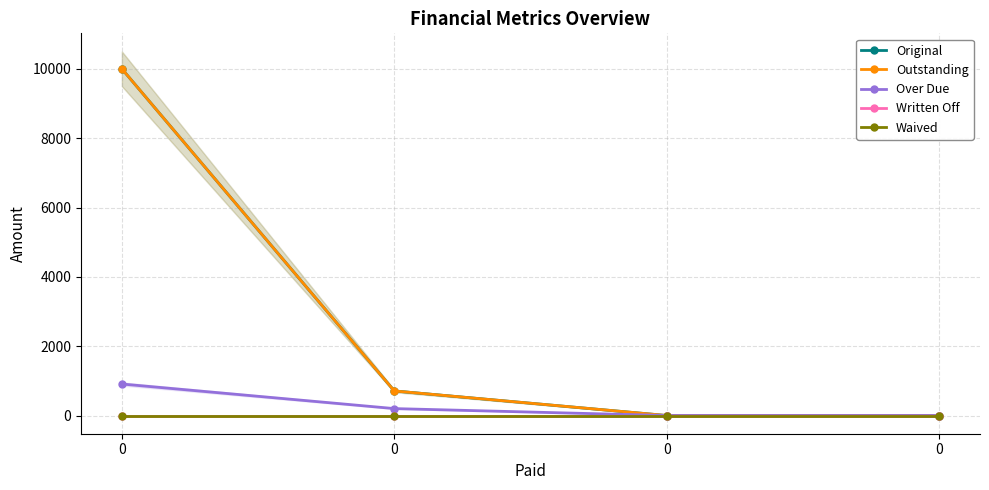

The Original series shows 10000.0 at 0. True or false?

True